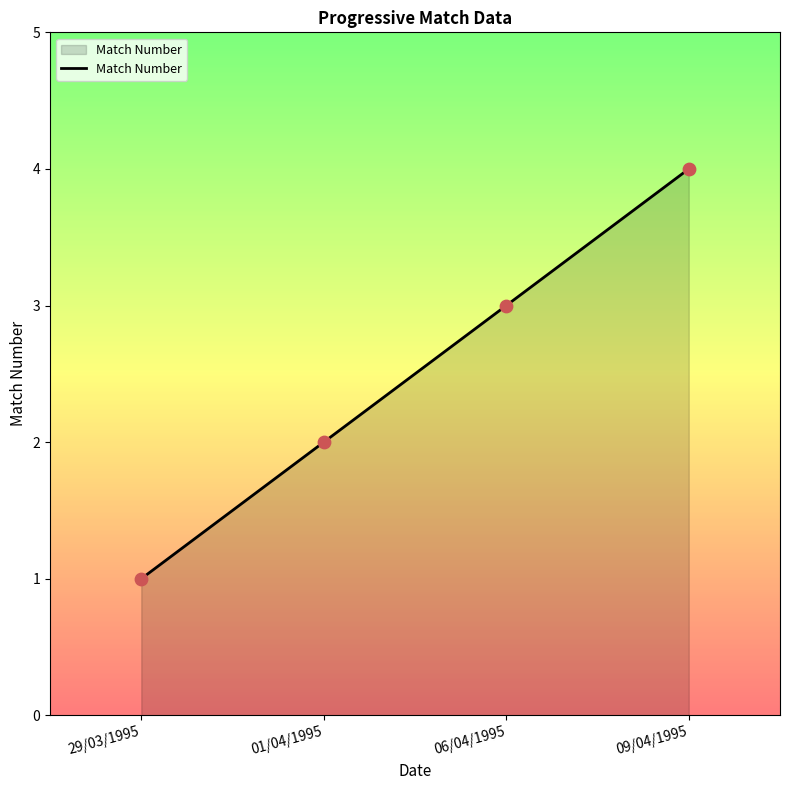

Between 09/04/1995 and 01/04/1995, which is larger?

09/04/1995